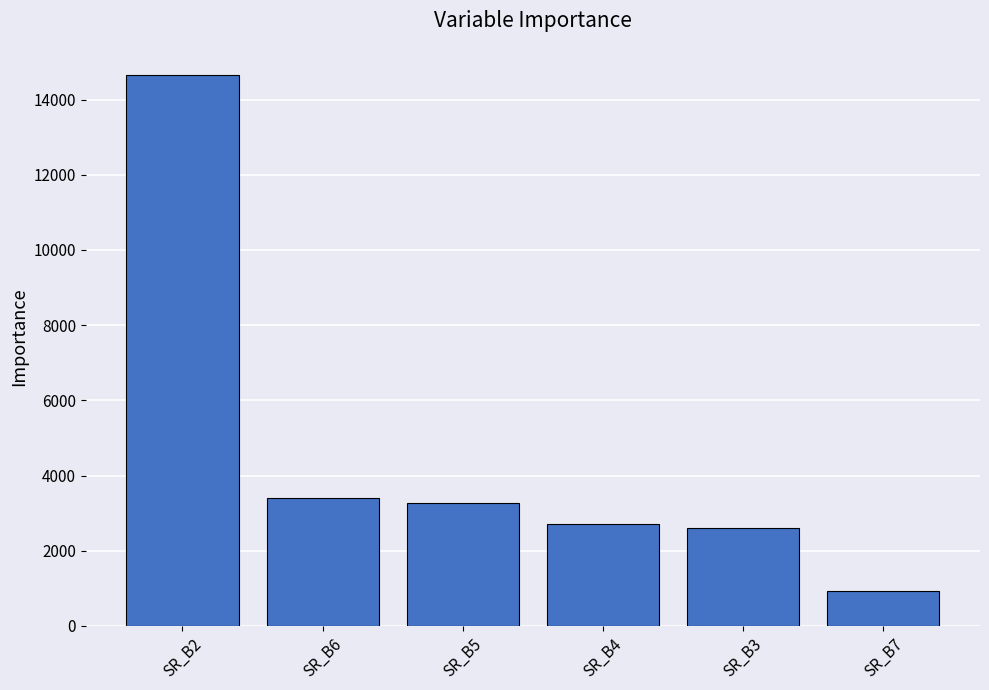

Approximately how many times larger is the value at SR_B3 compared to SR_B7?

2.8